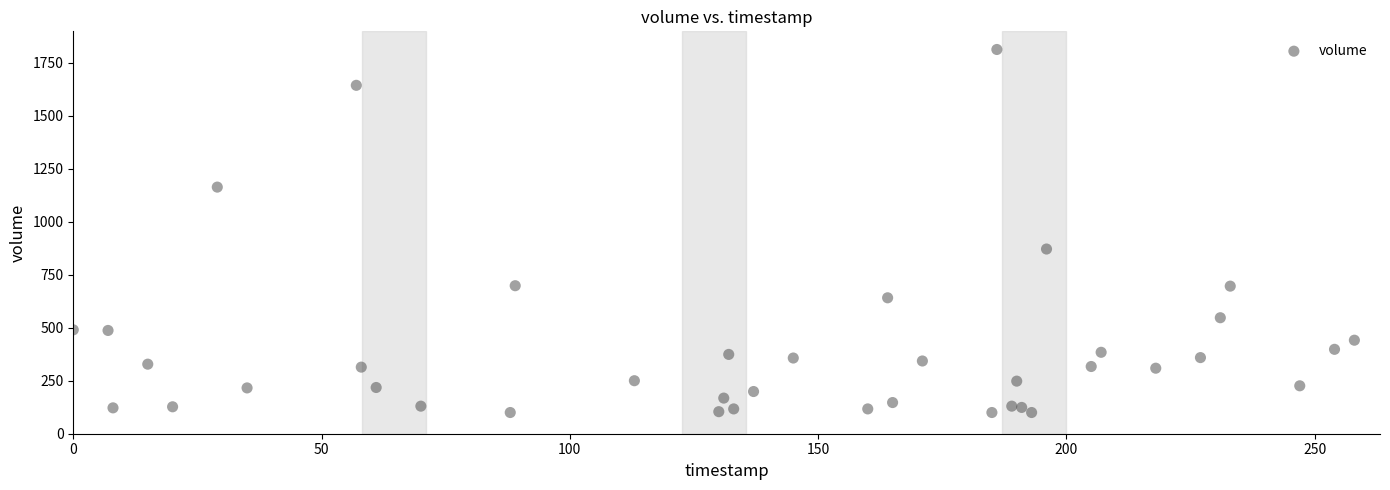

What Y value in the scatter plot is closest to 956?

871